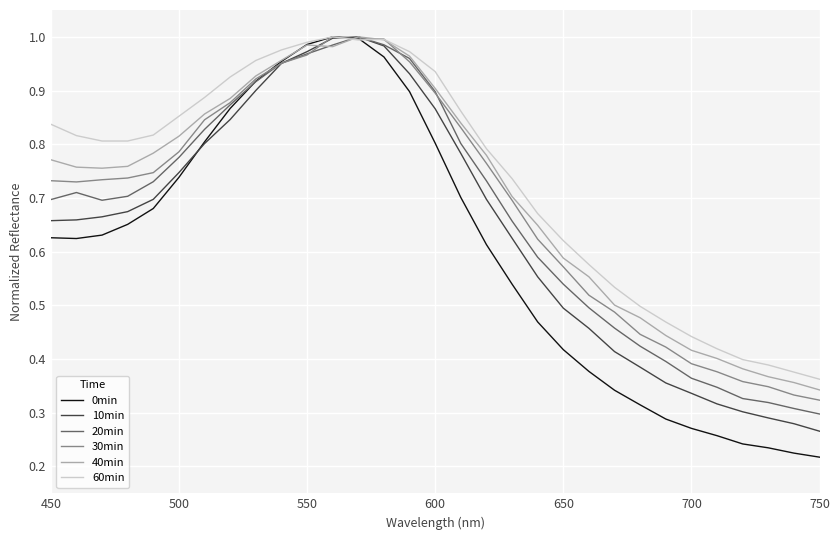

Which series has the largest range (max minus min)?

0min